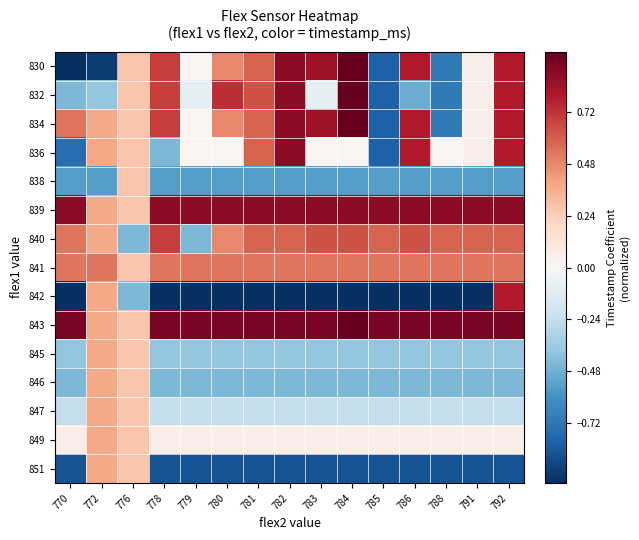

Reading left to right, what are all the values shown in this chart?

830: 770=-1.0	772=-0.9	776=0.3	778=0.7	779=0.0	780=0.5	781=0.6	782=0.9	783=0.8	784=1.0	785=-0.8	786=0.8	788=-0.7	791=0.1	792=0.8
832: 770=-0.4	772=-0.4	776=0.3	778=0.7	779=-0.1	780=0.7	781=0.6	782=0.9	783=-0.1	784=1.0	785=-0.8	786=-0.5	788=-0.7	791=0.1	792=0.8
834: 770=0.5	772=0.4	776=0.3	778=0.7	779=0.0	780=0.5	781=0.6	782=0.9	783=0.8	784=1.0	785=-0.8	786=0.8	788=-0.7	791=0.1	792=0.8
836: 770=-0.8	772=0.4	776=0.3	778=-0.4	779=0.0	780=0.0	781=0.6	782=0.9	783=0.0	784=0.0	785=-0.8	786=0.8	788=0.0	791=0.1	792=0.8
838: 770=-0.6	772=-0.6	776=0.3	778=-0.6	779=-0.6	780=-0.6	781=-0.6	782=-0.6	783=-0.6	784=-0.6	785=-0.6	786=-0.6	788=-0.6	791=-0.6	792=-0.6
839: 770=0.9	772=0.4	776=0.3	778=0.9	779=0.9	780=0.9	781=0.9	782=0.9	783=0.9	784=0.9	785=0.9	786=0.9	788=0.9	791=0.9	792=0.9
840: 770=0.5	772=0.4	776=-0.4	778=0.7	779=-0.4	780=0.5	781=0.6	782=0.6	783=0.6	784=0.6	785=0.6	786=0.6	788=0.6	791=0.6	792=0.6
841: 770=0.5	772=0.5	776=0.3	778=0.5	779=0.5	780=0.5	781=0.5	782=0.5	783=0.5	784=0.5	785=0.5	786=0.5	788=0.5	791=0.5	792=0.5
842: 770=-1.0	772=0.4	776=-0.4	778=-1.0	779=-1.0	780=-1.0	781=-1.0	782=-1.0	783=-1.0	784=-1.0	785=-1.0	786=-1.0	788=-1.0	791=-1.0	792=0.8
843: 770=0.9	772=0.4	776=0.3	778=0.9	779=0.9	780=0.9	781=0.9	782=0.9	783=0.9	784=1.0	785=0.9	786=0.9	788=0.9	791=0.9	792=0.9
845: 770=-0.4	772=0.4	776=0.3	778=-0.4	779=-0.4	780=-0.4	781=-0.4	782=-0.4	783=-0.4	784=-0.4	785=-0.4	786=-0.4	788=-0.4	791=-0.4	792=-0.4
846: 770=-0.4	772=0.4	776=0.3	778=-0.4	779=-0.4	780=-0.4	781=-0.4	782=-0.4	783=-0.4	784=-0.4	785=-0.4	786=-0.4	788=-0.4	791=-0.4	792=-0.4
847: 770=-0.2	772=0.4	776=0.3	778=-0.2	779=-0.2	780=-0.2	781=-0.2	782=-0.2	783=-0.2	784=-0.2	785=-0.2	786=-0.2	788=-0.2	791=-0.2	792=-0.2
849: 770=0.1	772=0.4	776=0.3	778=0.1	779=0.1	780=0.1	781=0.1	782=0.1	783=0.1	784=0.1	785=0.1	786=0.1	788=0.1	791=0.1	792=0.1
851: 770=-0.9	772=0.4	776=0.3	778=-0.9	779=-0.9	780=-0.9	781=-0.9	782=-0.9	783=-0.9	784=-0.9	785=-0.9	786=-0.9	788=-0.9	791=-0.9	792=-0.9